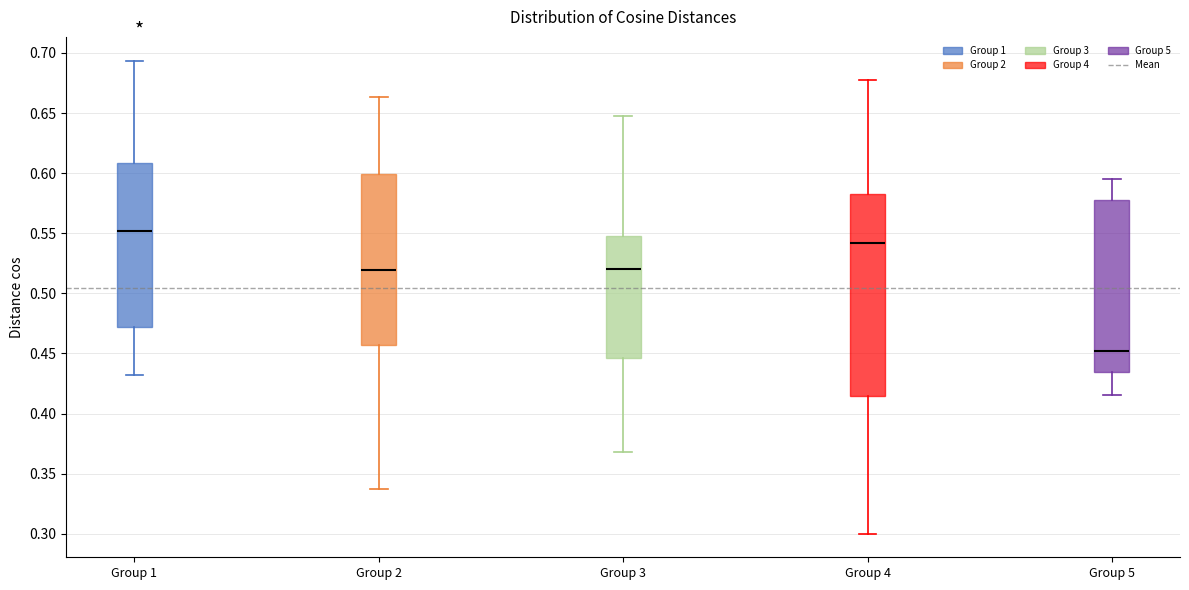

Which box is the tallest, from its lower edge to its upper edge?

Group 4